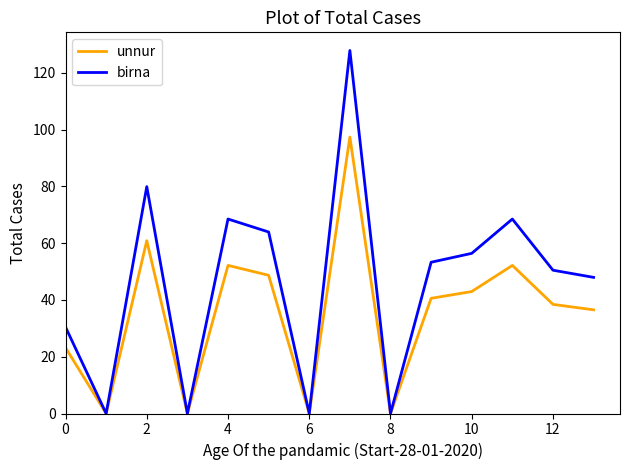

Which series has the largest range (max minus min)?

birna